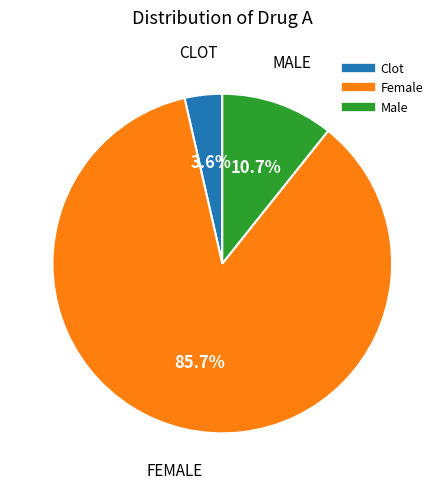

Which category has the biggest portion of the pie?

Female